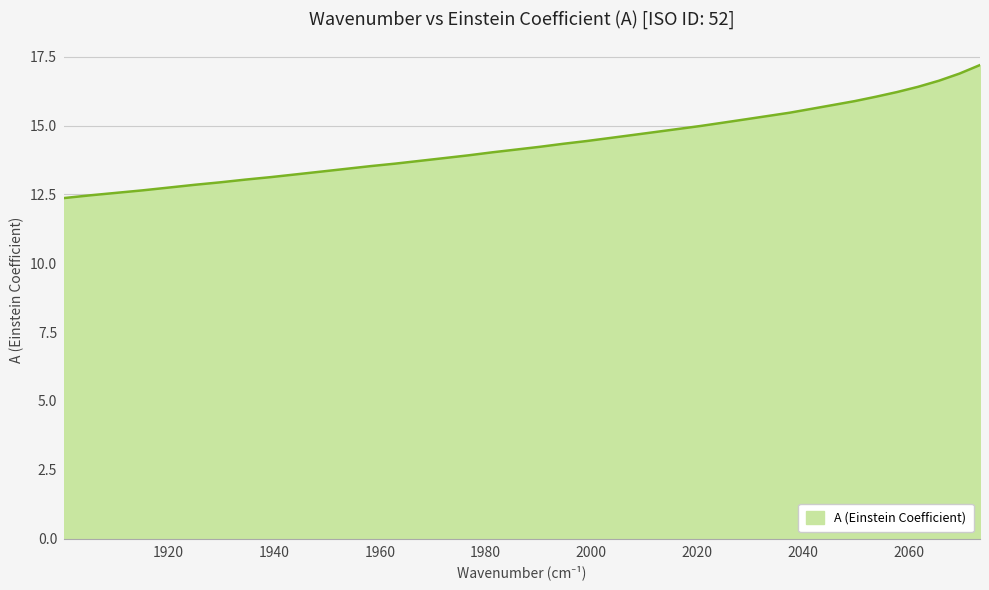

What is the smallest value displayed?

12.4